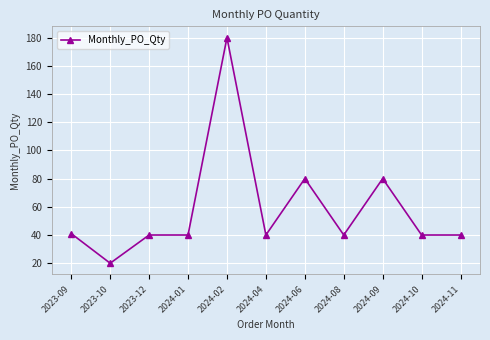

What is the difference between the second highest and minimum values?

60